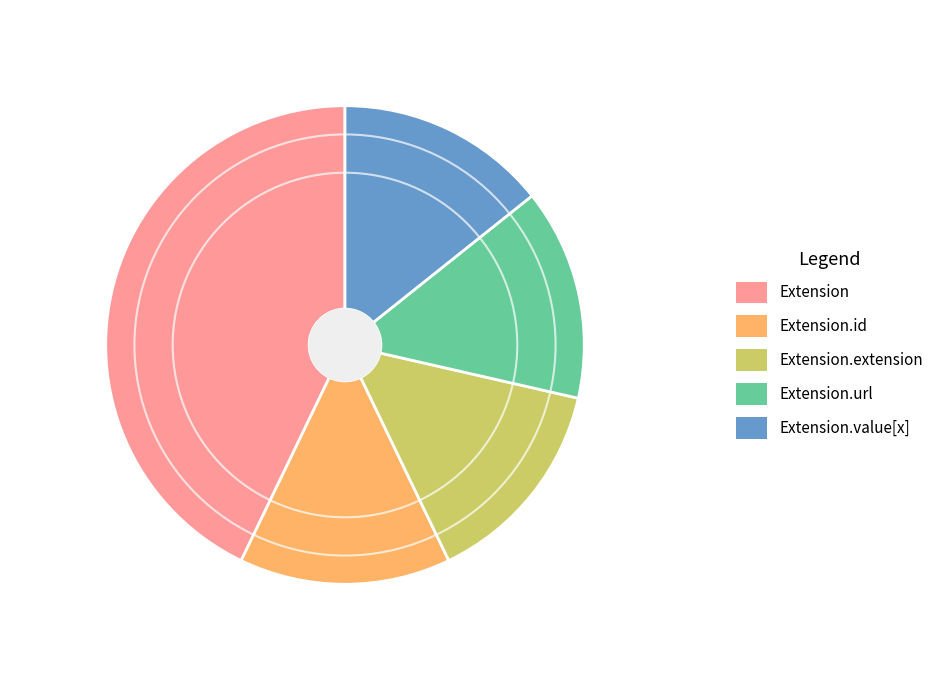

Does Extension.url represent more than half of the total?

No